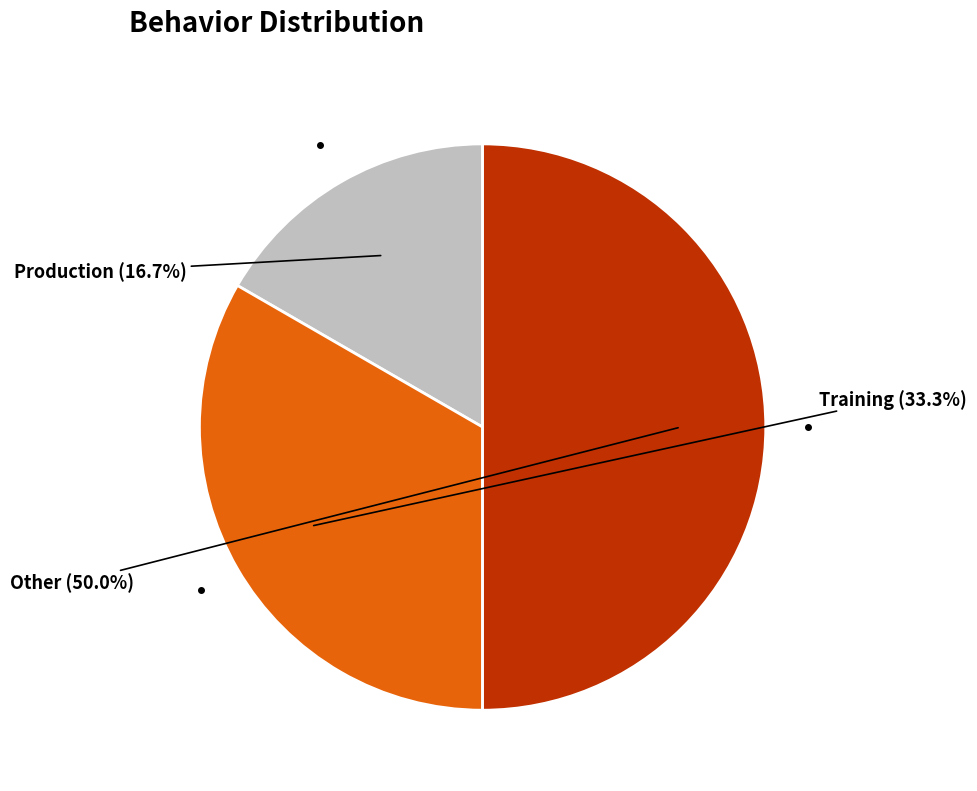

How many segments does this pie chart have?

3